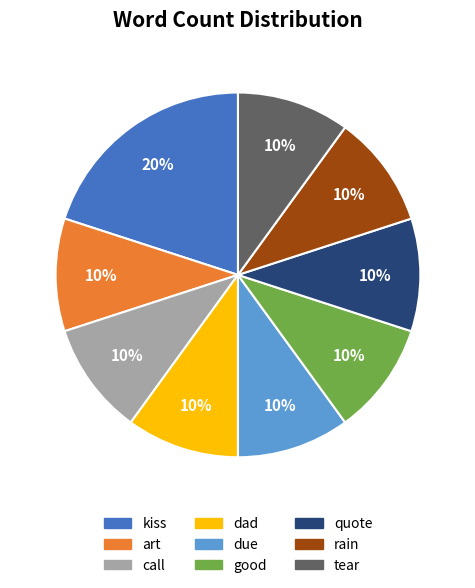

Count the number of slices in the pie.

9